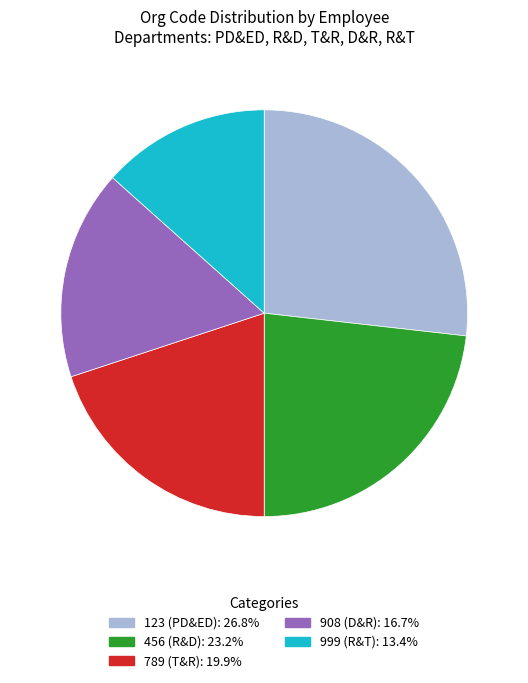

Which has a higher value, 999 (R&T) or 908 (D&R)?

908 (D&R)